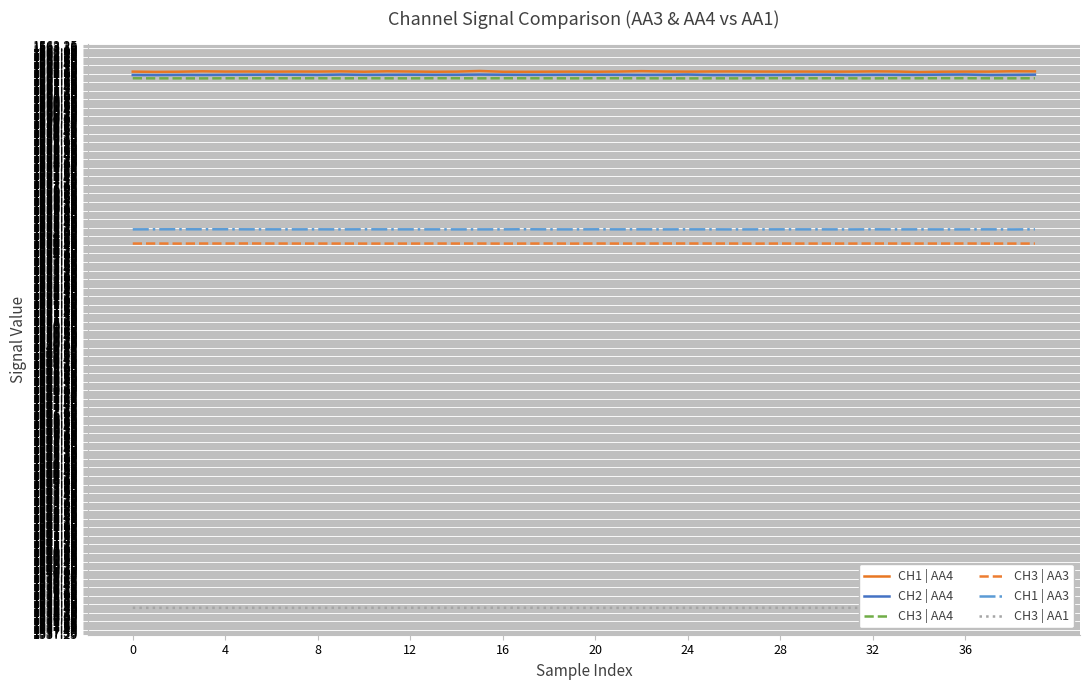

What is the smallest value displayed?

1538.4